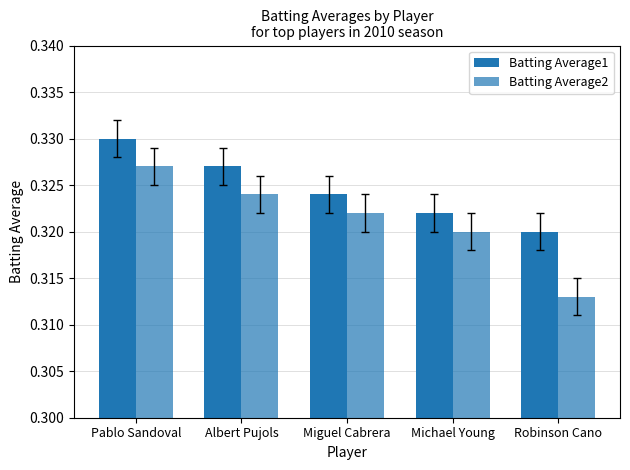

Which label corresponds to the largest value in the chart?

Pablo Sandoval